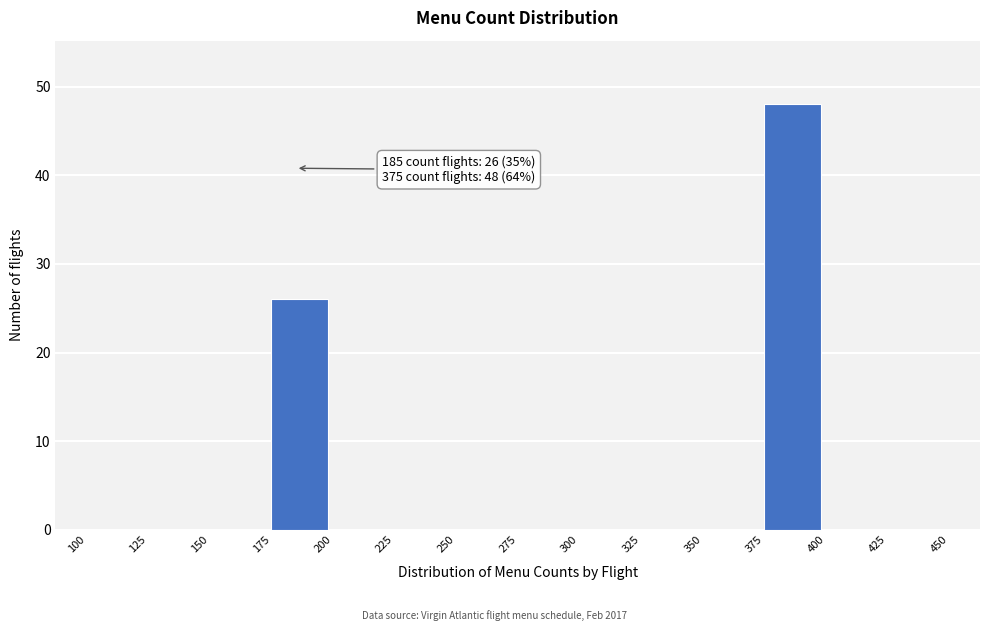

Over which range of the x-axis is the bar tallest?

375 to 400